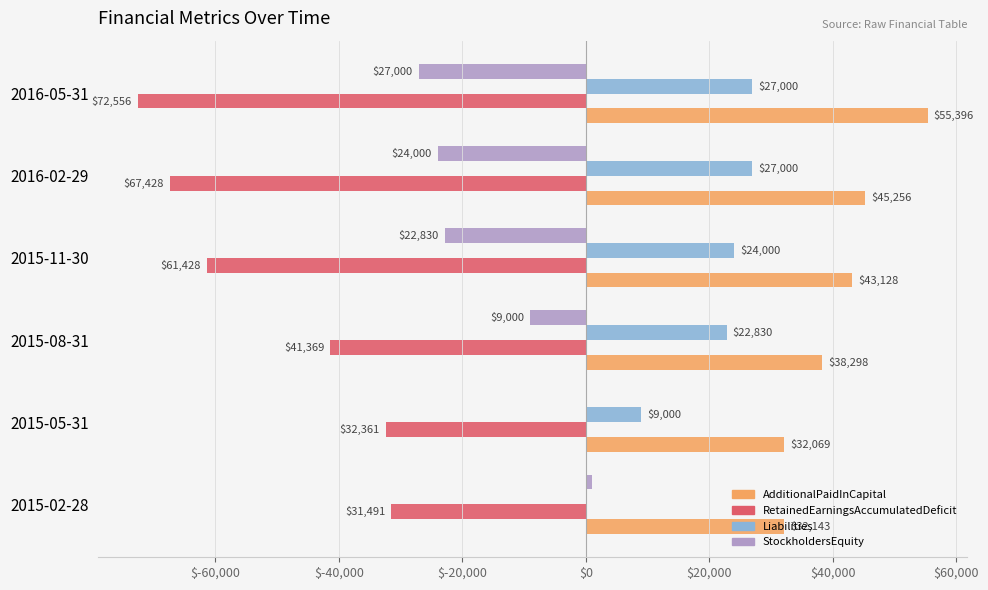

At which label is AdditionalPaidInCapital closest to 43732?

2015-11-30